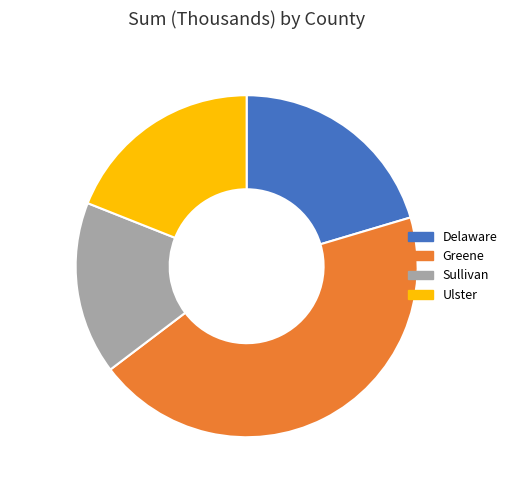

Which slice is the largest?

Greene